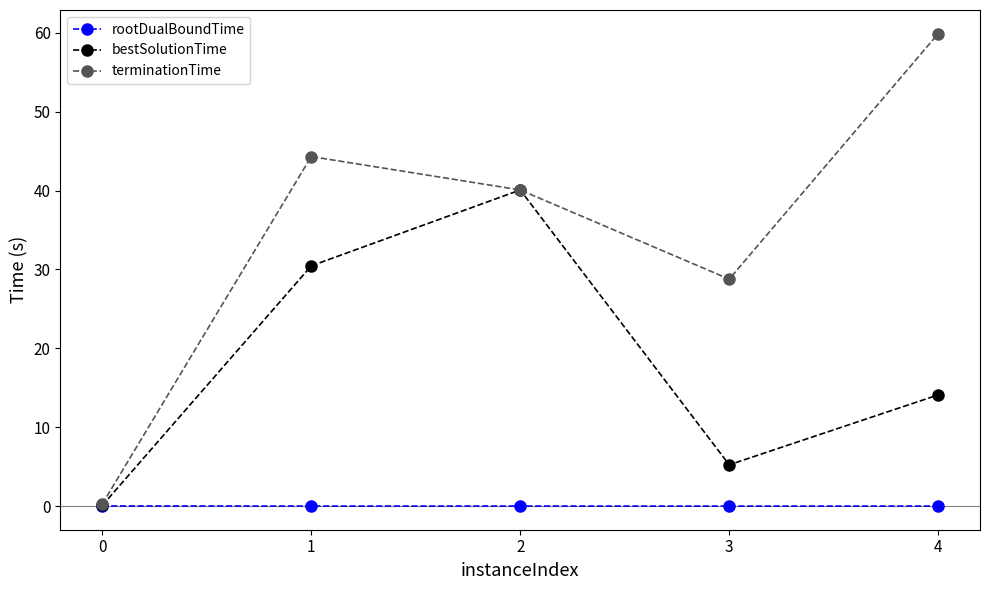

What is the value of the terminationTime point at the 1st from the left?

0.3